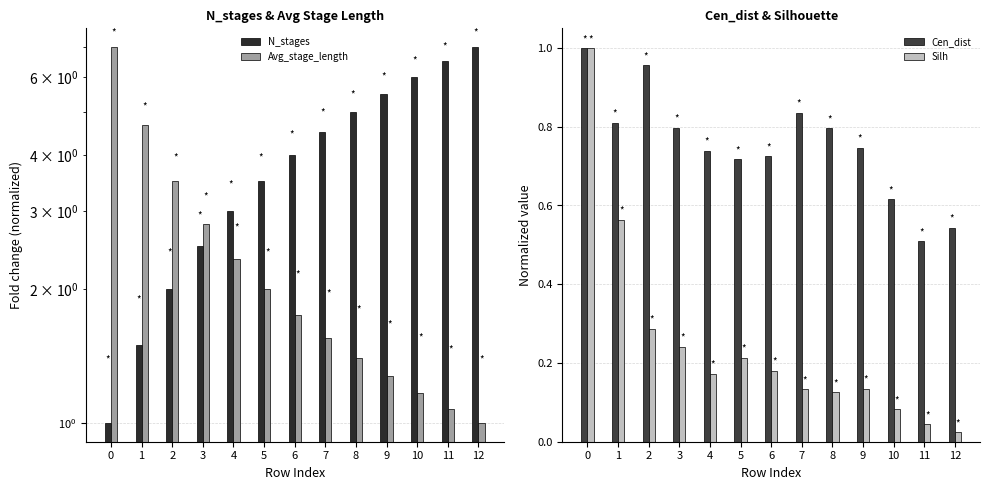

Reading right to left, what are all the values shown in this chart?

N_stages: 12=7.0	11=6.5	10=6.0	9=5.5	8=5.0	7=4.5	6=4.0	5=3.5	4=3.0	3=2.5	2=2.0	1=1.5	0=1.0
Avg_stage_length: 12=1.0	11=1.1	10=1.2	9=1.3	8=1.4	7=1.6	6=1.8	5=2.0	4=2.3	3=2.8	2=3.5	1=4.7	0=7.0
Cen_dist: 12=0.5	11=0.5	10=0.6	9=0.7	8=0.8	7=0.8	6=0.7	5=0.7	4=0.7	3=0.8	2=1.0	1=0.8	0=1.0
Silh: 12=0.0	11=0.0	10=0.1	9=0.1	8=0.1	7=0.1	6=0.2	5=0.2	4=0.2	3=0.2	2=0.3	1=0.6	0=1.0